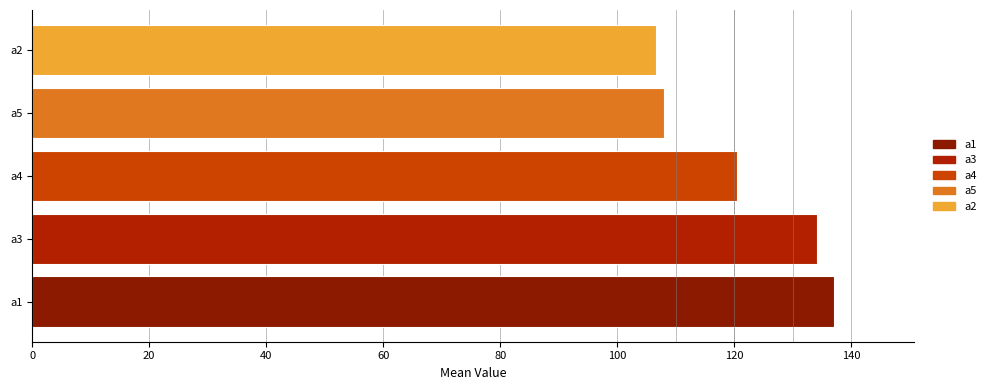

How many bars are there in total?

5